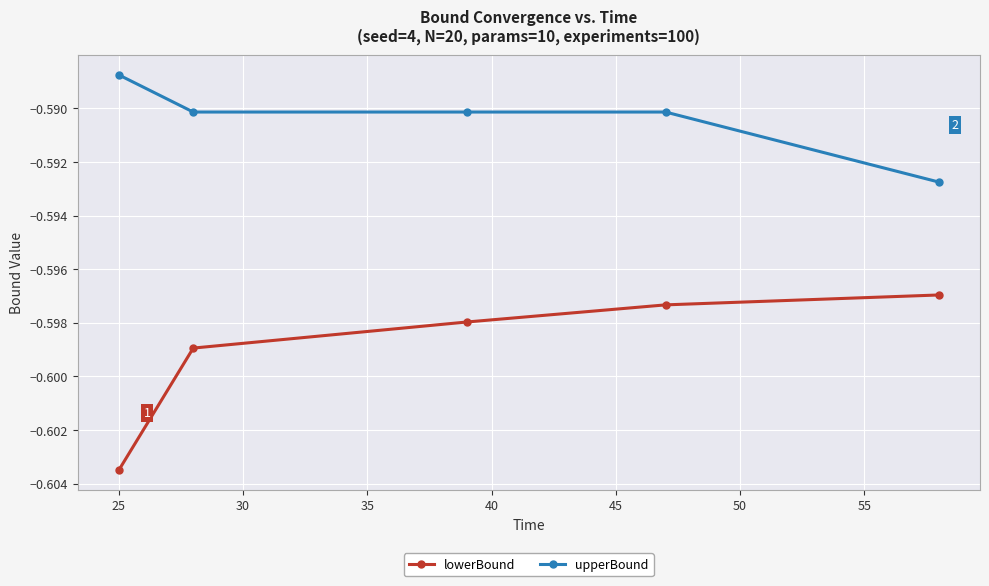

Which series has the largest range (max minus min)?

lowerBound